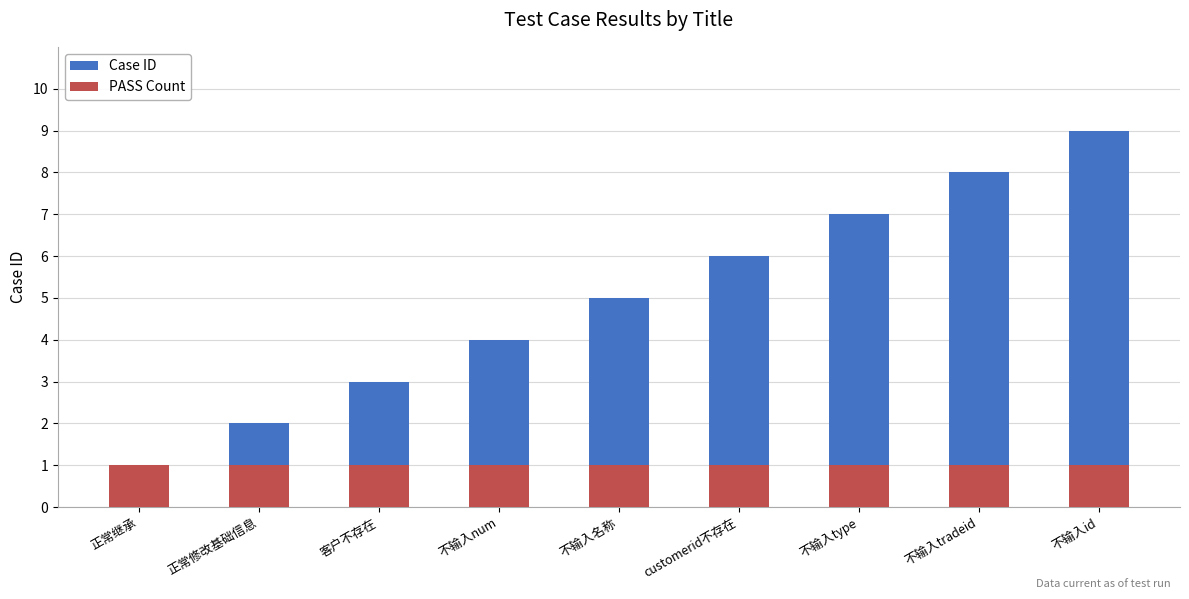

Reading left to right, what are all the values shown in this chart?

Case ID: 正常继承=1	正常修改基础信息=2	客户不存在=3	不输入num=4	不输入名称=5	customerid不存在=6	不输入type=7	不输入tradeid=8	不输入id=9
PASS Count: 正常继承=1	正常修改基础信息=1	客户不存在=1	不输入num=1	不输入名称=1	customerid不存在=1	不输入type=1	不输入tradeid=1	不输入id=1